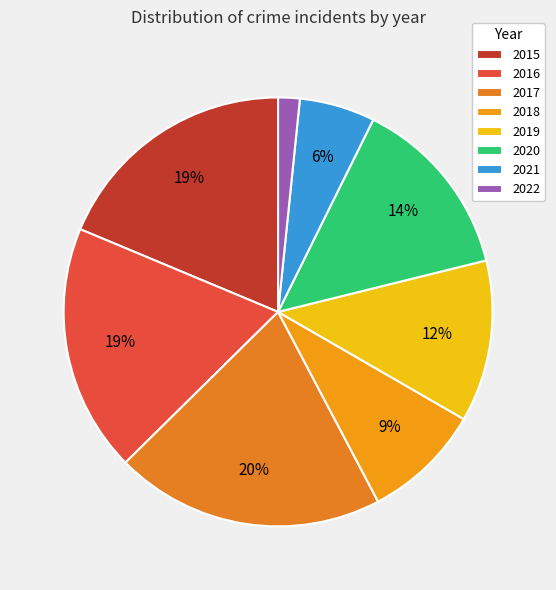

What is the smallest slice in the pie chart?

2022